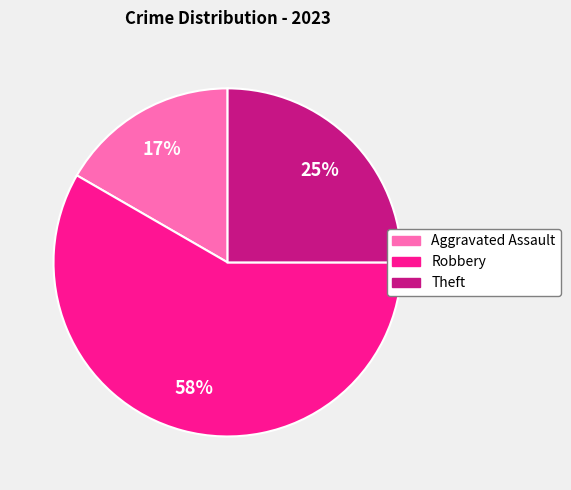

To the nearest percent, what is the average slice percentage?

33%